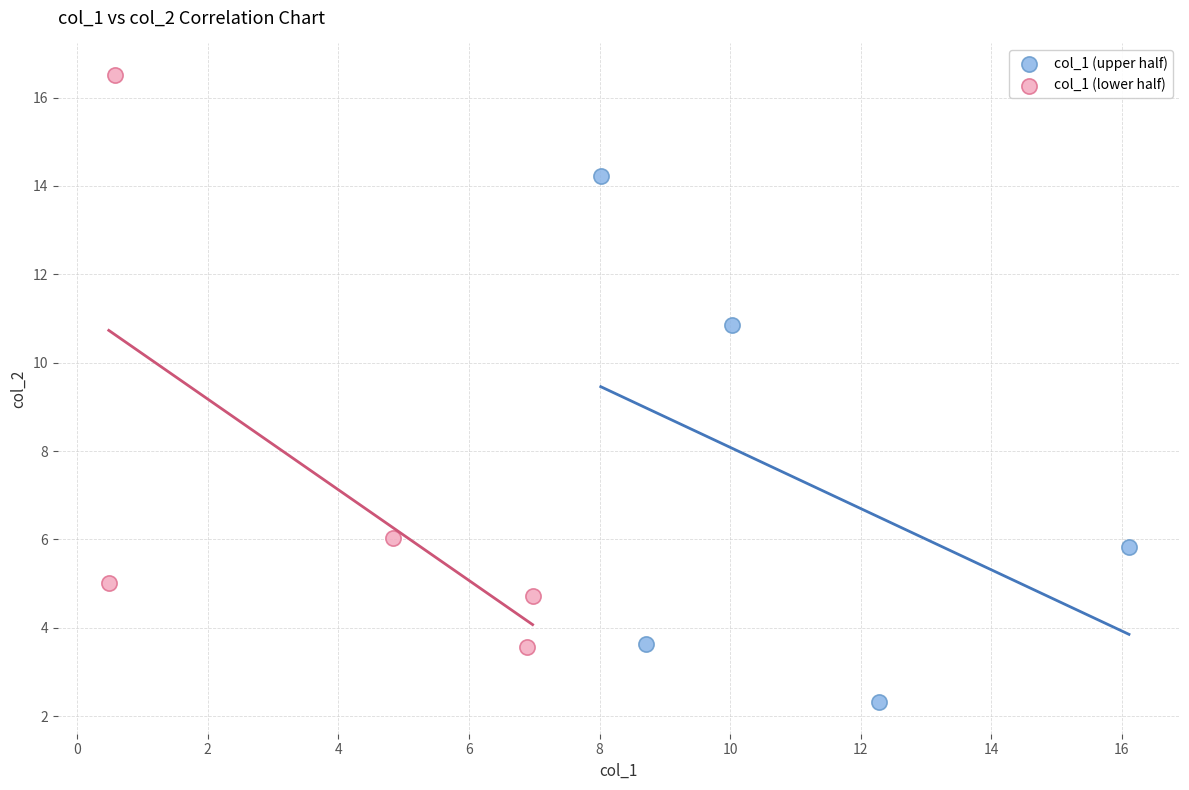

Which series contains the lowest Y value?

col_1 (upper half)